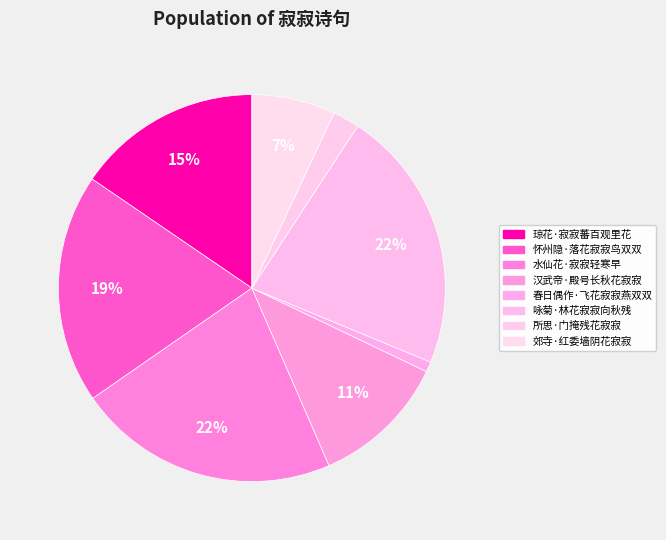

Which category has the smallest portion of the pie?

春日偶作·飞花寂寂燕双双